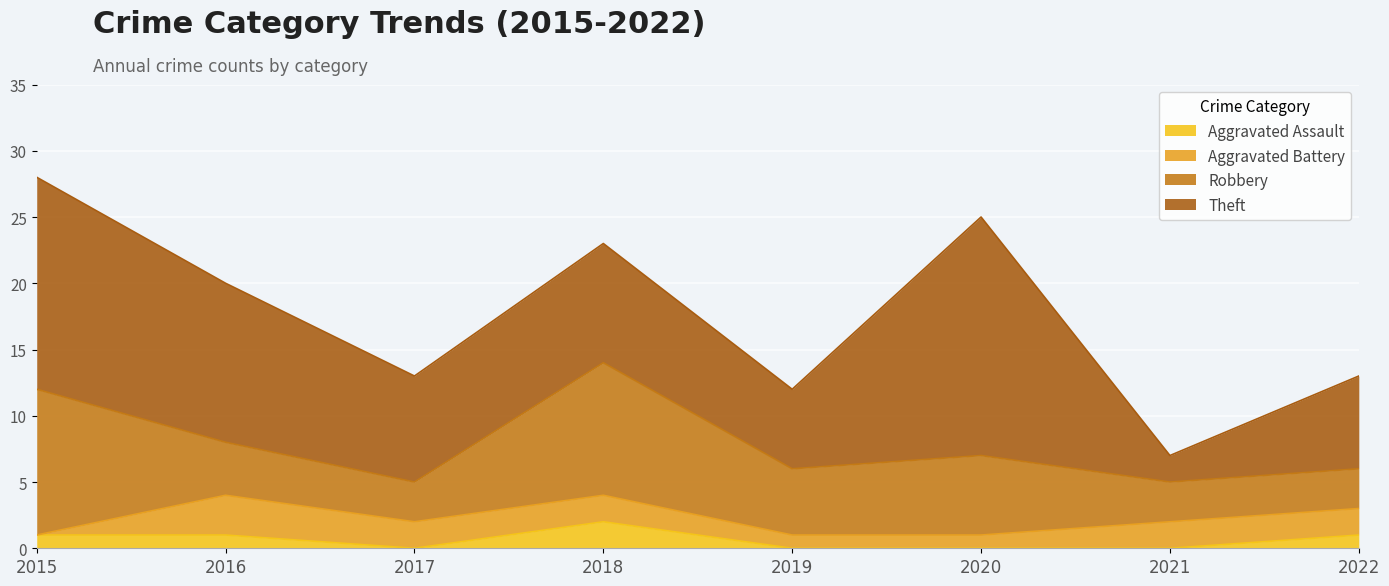

Which category has the highest value in the Aggravated Assault series?

2018